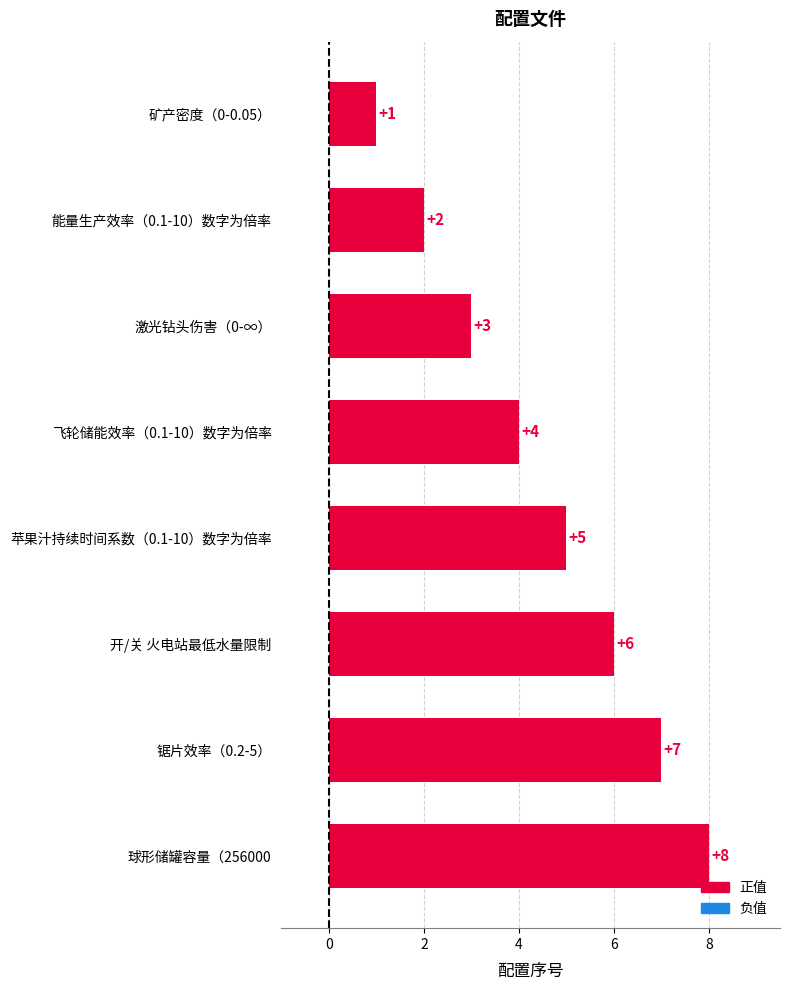

How many data points does each series have?

8